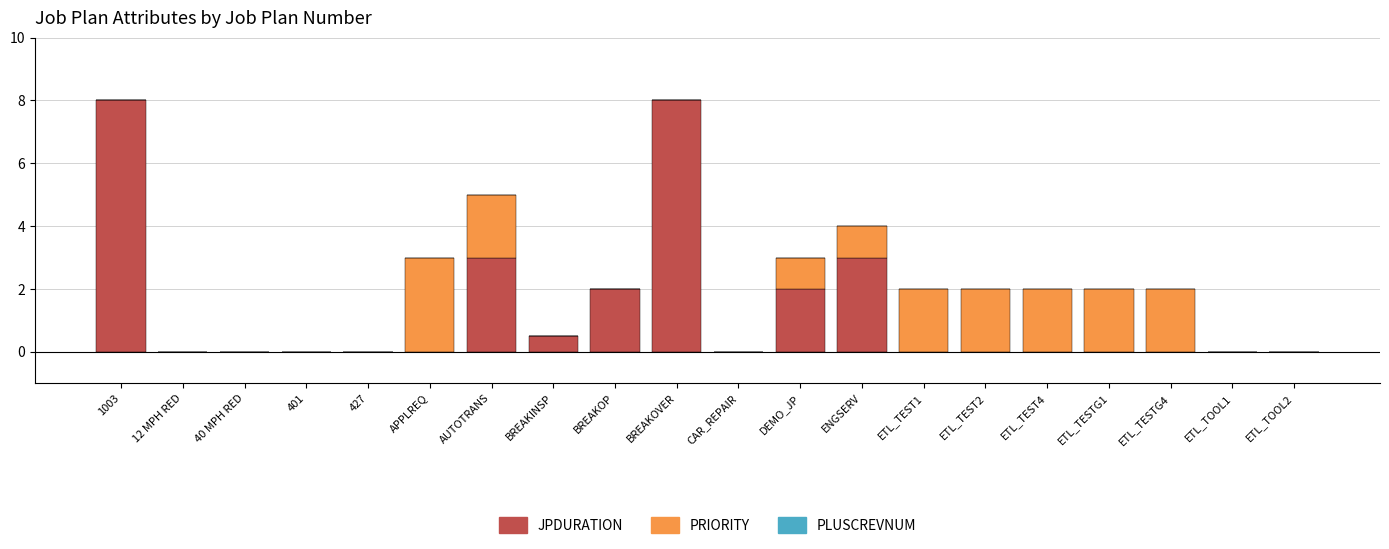

Is it true that JPDURATION equals 4.6 at ETL_TESTG4?

False